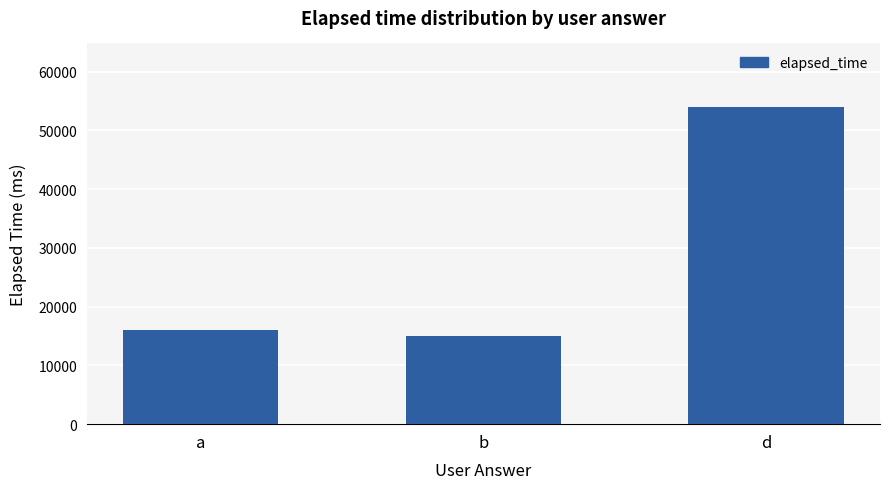

What is the label of the 2nd bar from the right?

b